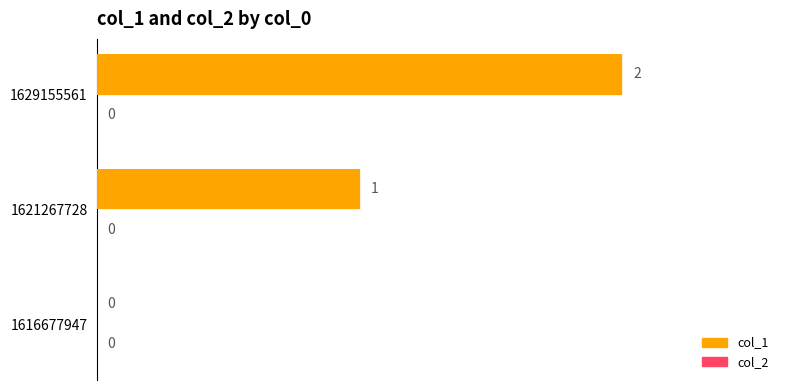

What is the change in value from 1616677947 to 1629155561?

+2